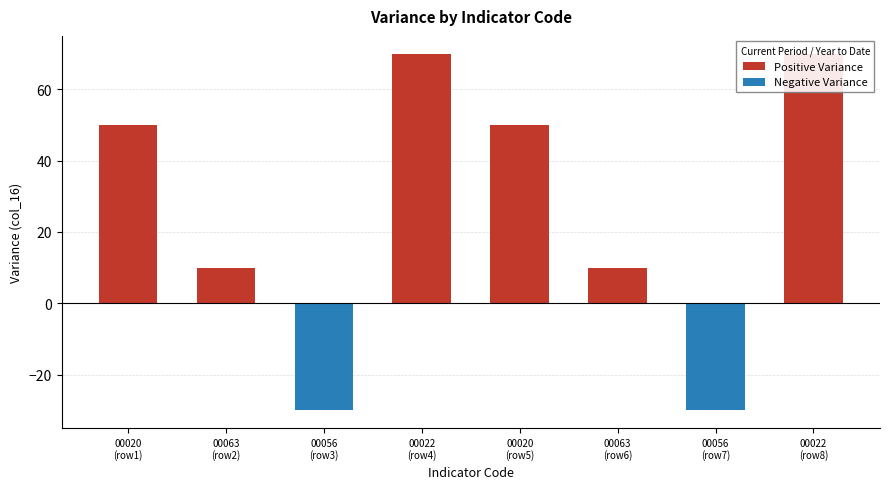

How many groups of bars are there?

8